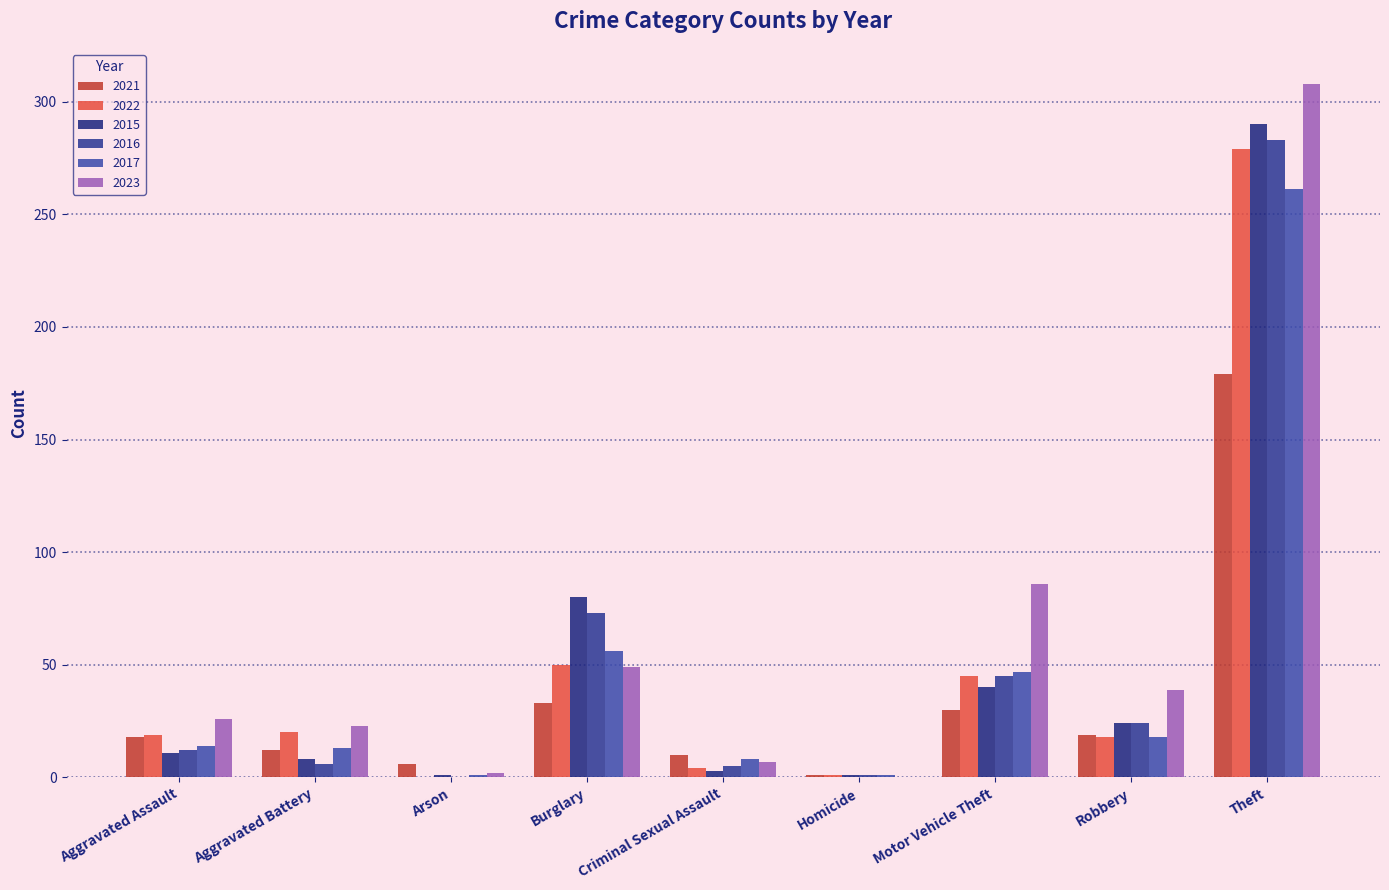

Count the number of data series in this chart.

6